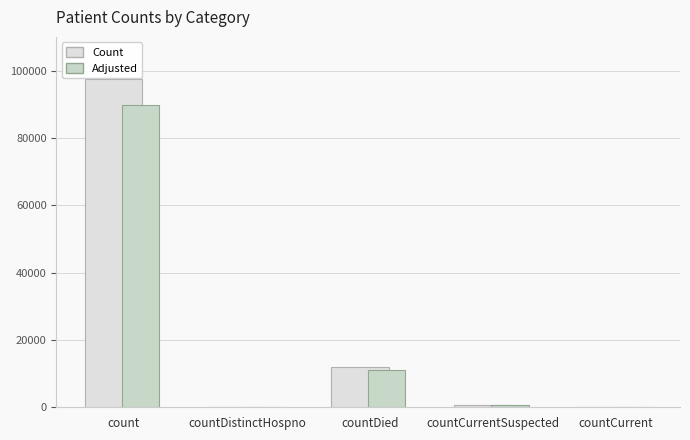

Which series has the largest total across all categories?

Count